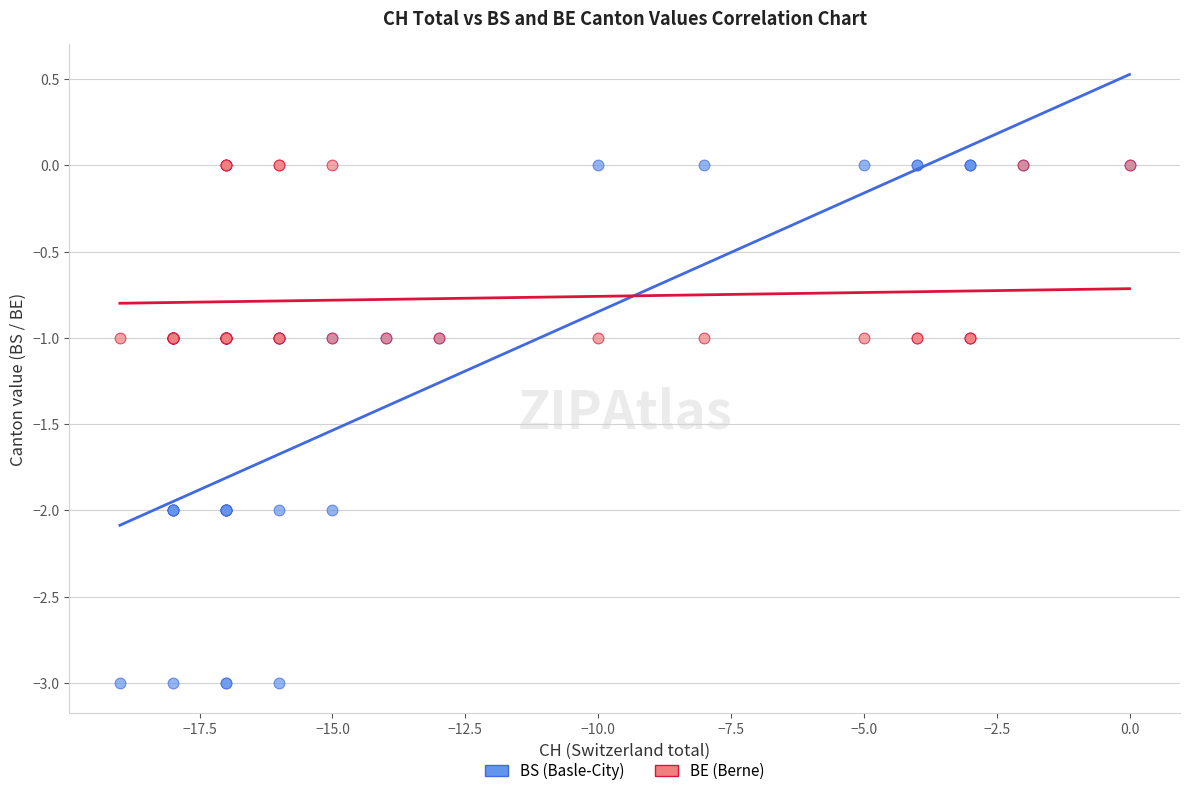

What are all the series names shown in the legend?

BS (Basle-City), BE (Berne)